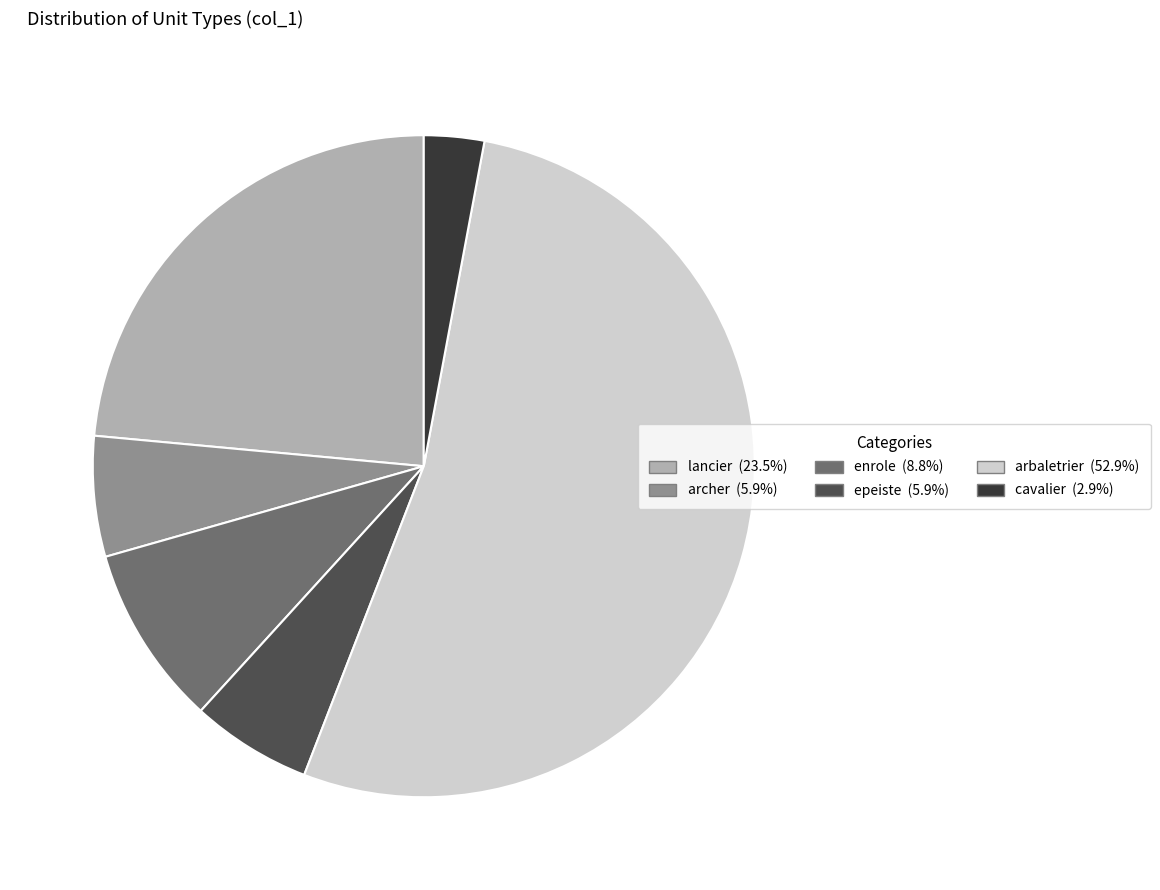

Is there any slice that represents more than half of the pie?

Yes